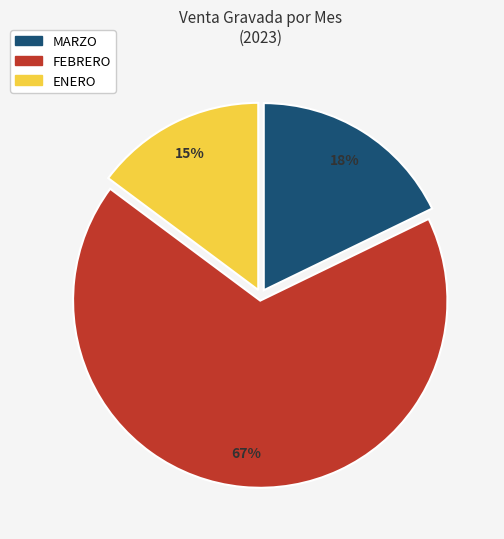

To the nearest percent, what is the average slice percentage?

33%